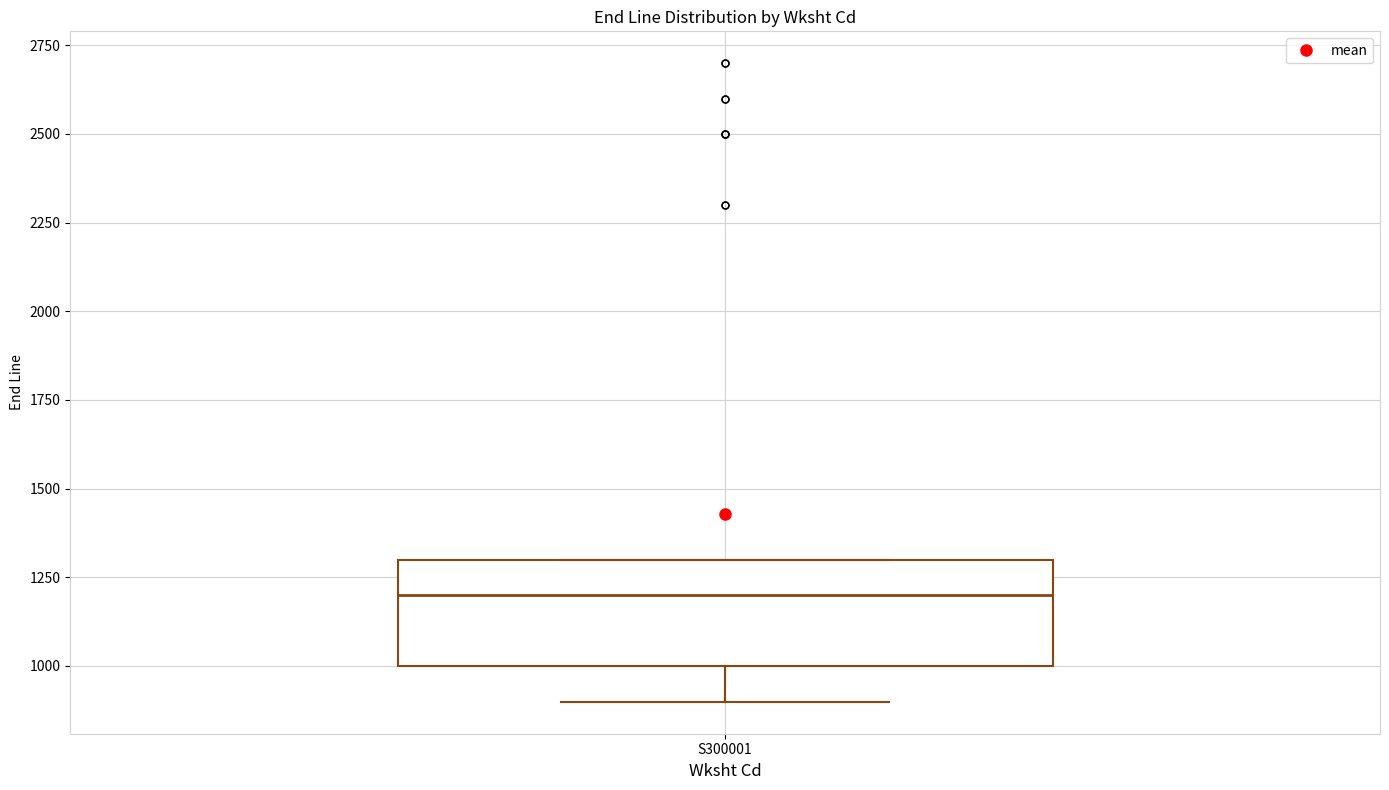

Transcribe this box plot: give where the median line is, the range the box spans, and where the two whiskers end, as read against the y-axis. The values are not printed on the chart, so give them approximately, as read against the axis.

median 1200, box 1000 to 1300, whiskers 900 to 1300